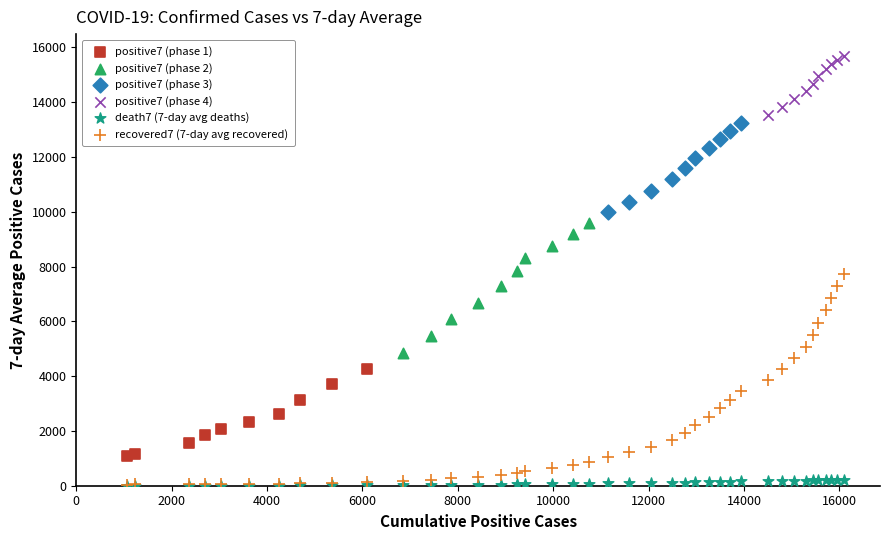

Which series has the largest Y range (max minus min)?

recovered7 (7-day avg recovered)